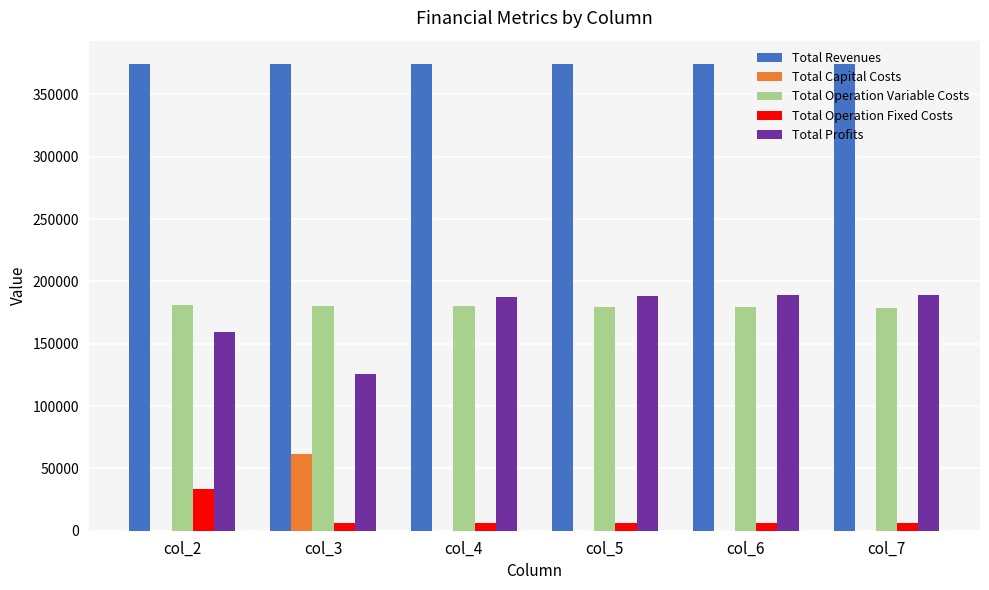

What is the approximate value of Total Operation Fixed Costs at col_2?

33627.6